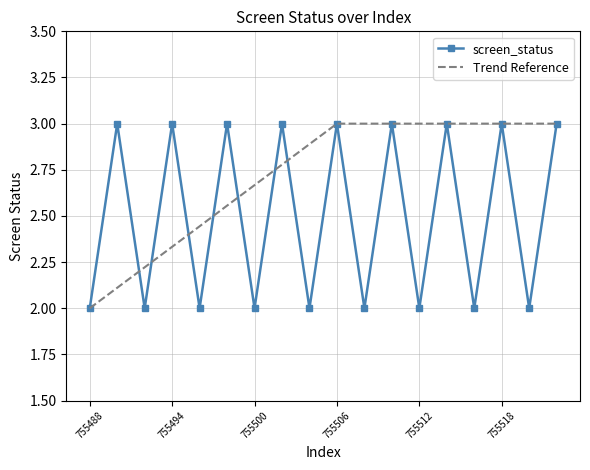

What is the smallest value displayed?

2.0